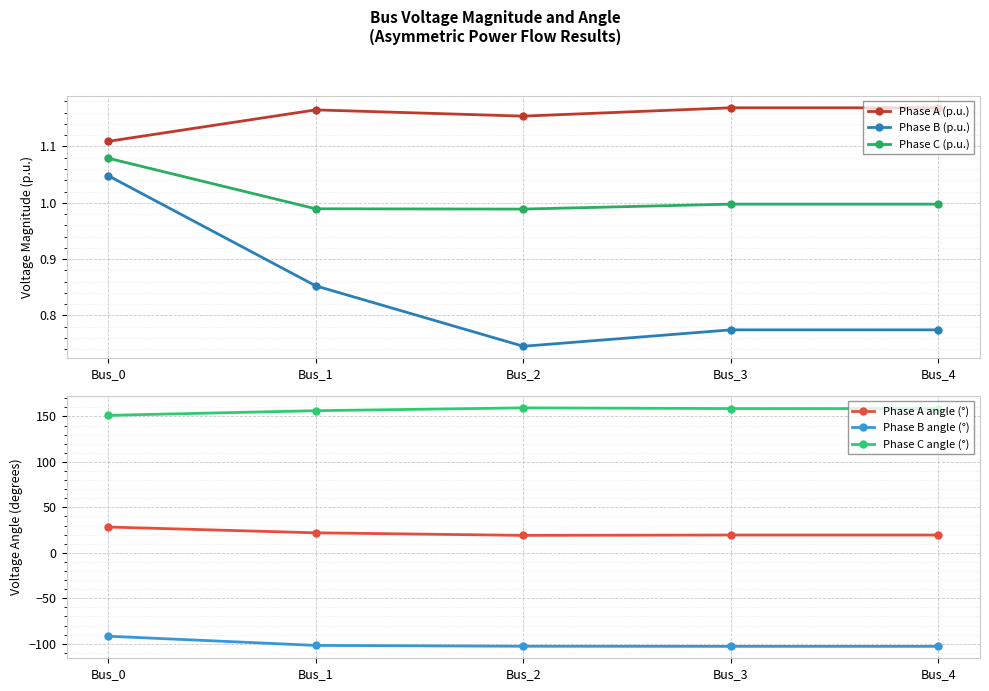

How many lines are shown in the chart?

6